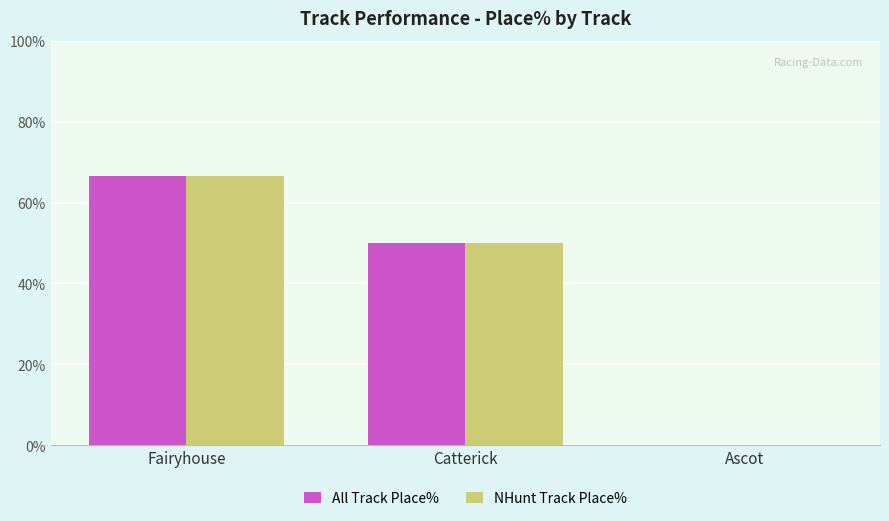

What is the approximate value of NHunt Track Place% at Catterick?

50.0